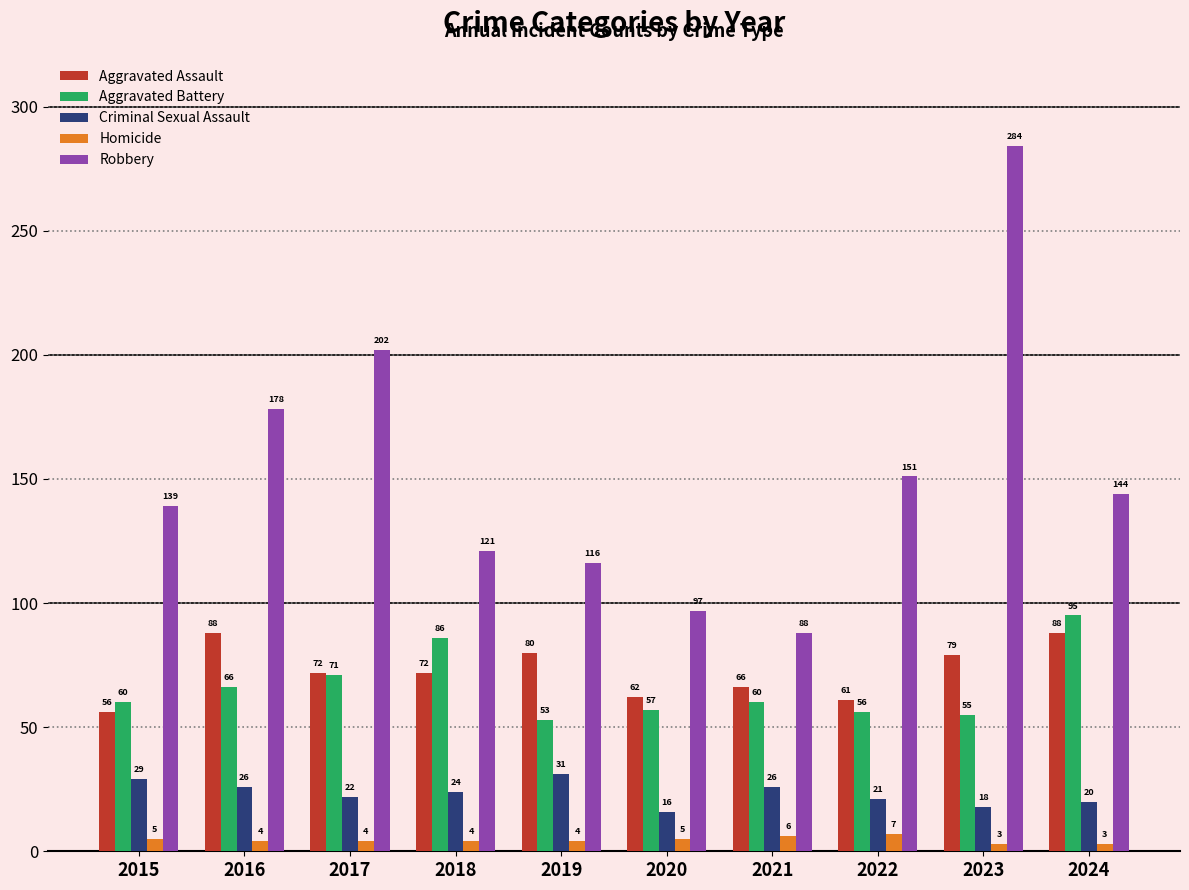

How many bars are there in total?

50